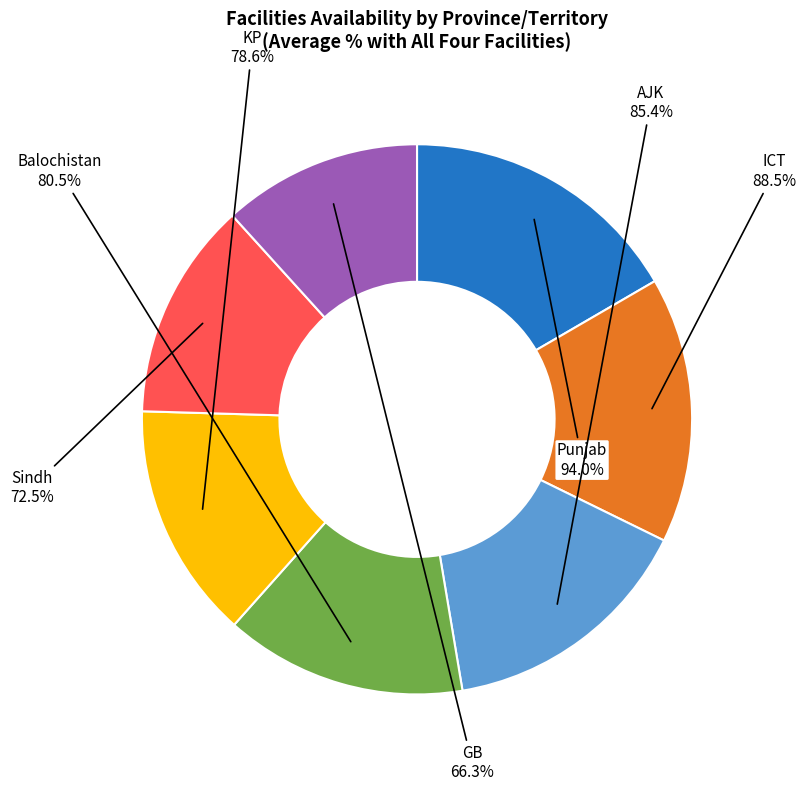

Which category has the biggest portion of the pie?

Punjab